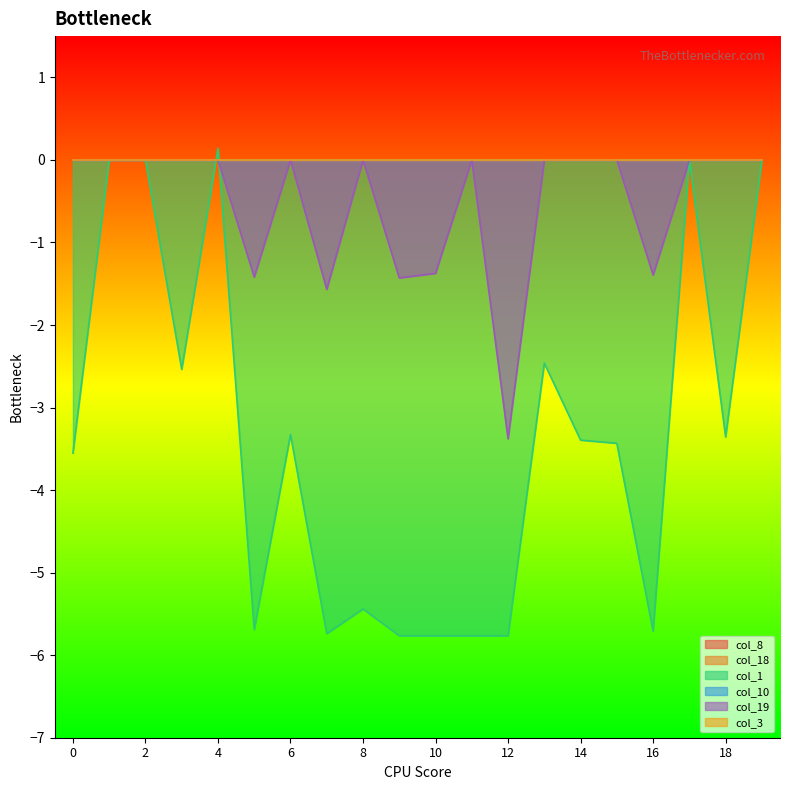

What is the total value across all series at 11?

-5.8